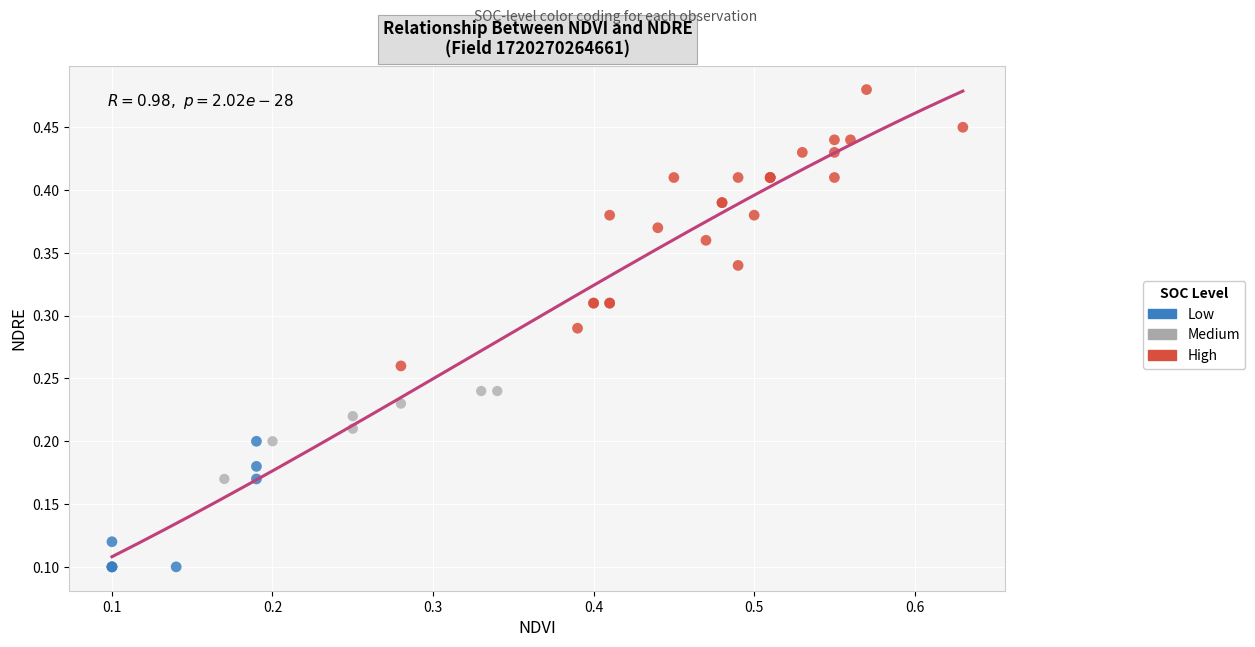

Which series contains the lowest Y value?

Low